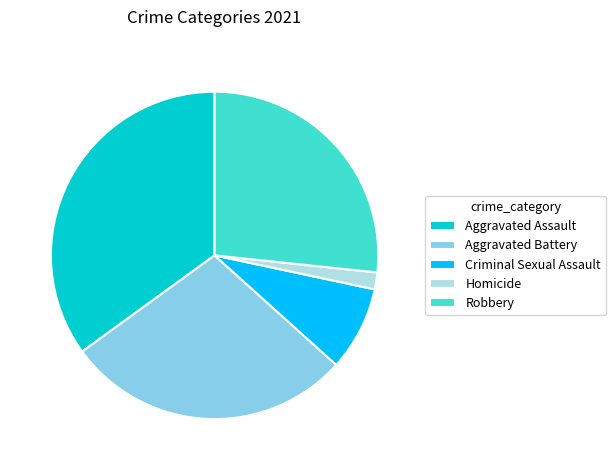

Do Aggravated Assault and Aggravated Battery together represent more than half of the pie?

Yes